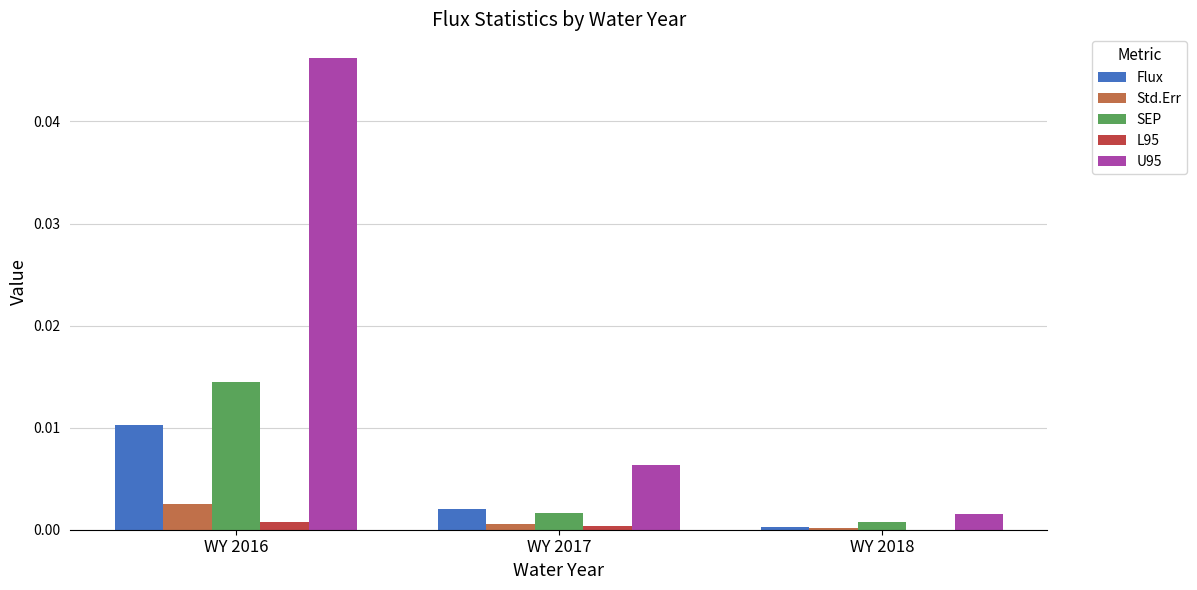

The Std.Err series shows 0.0 at WY 2017. True or false?

True